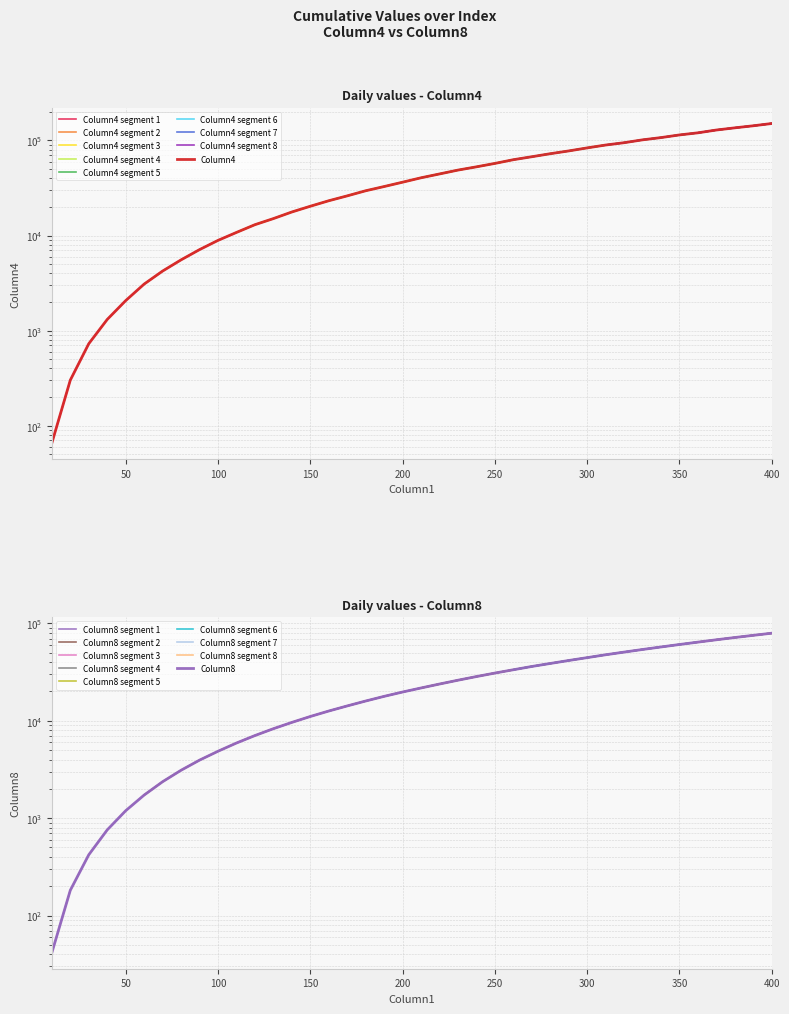

What is the minimum value for Column8?

41.4